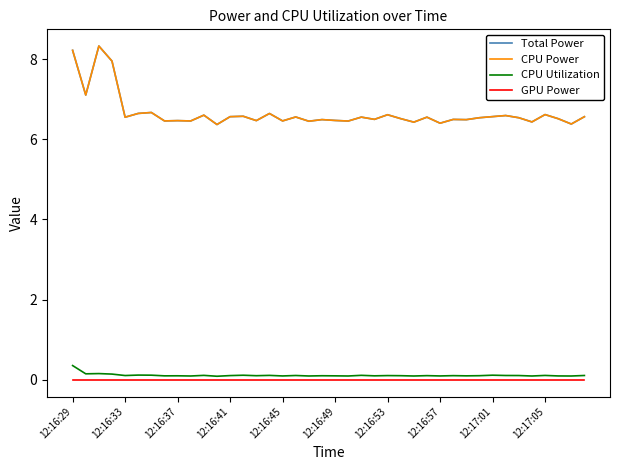

How many lines are shown in the chart?

4